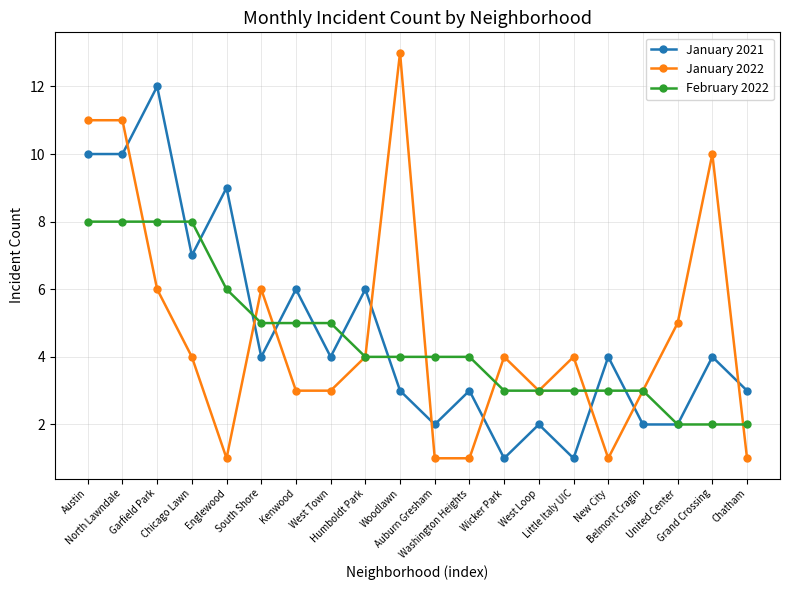

Where is the first local maximum for January 2021?

Garfield Park